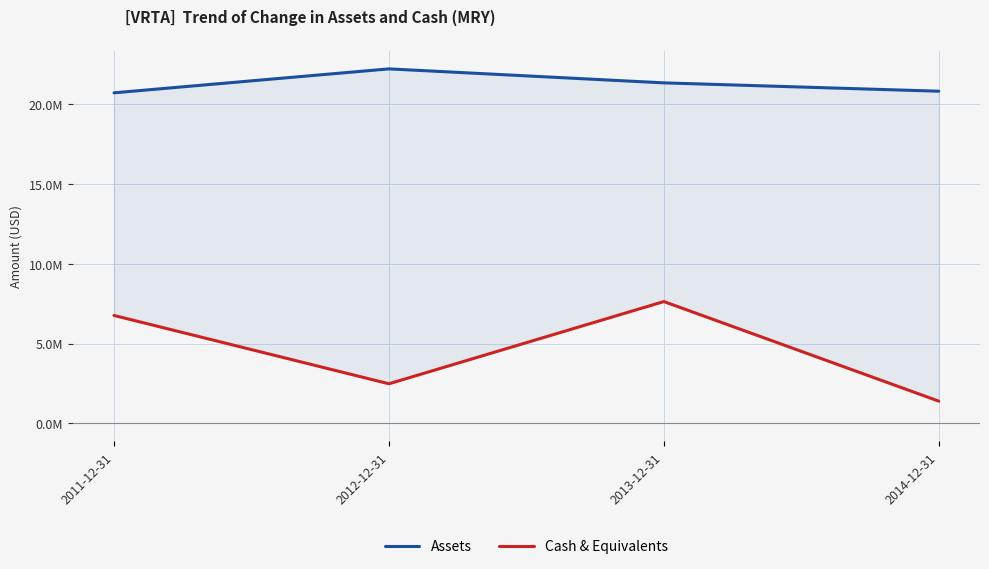

True or false: Cash & Equivalents has a value of 2482000 at 2012-12-31.

True